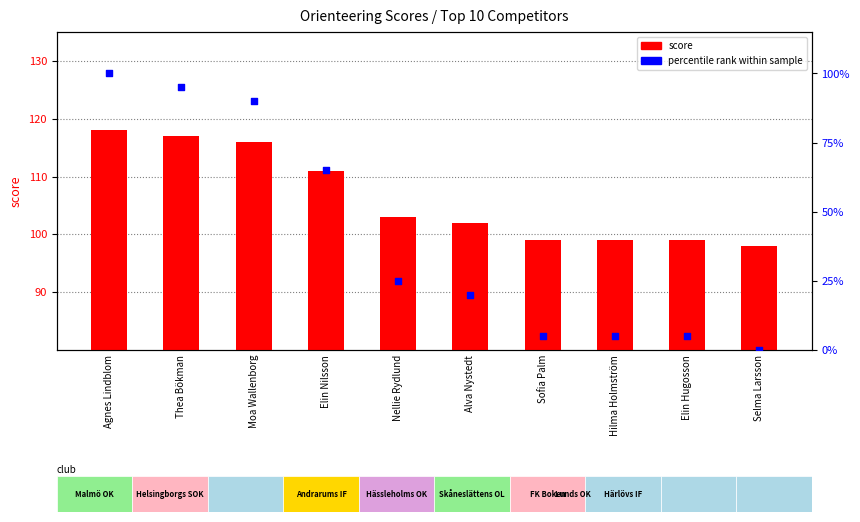

Which series has the largest total across all categories?

score